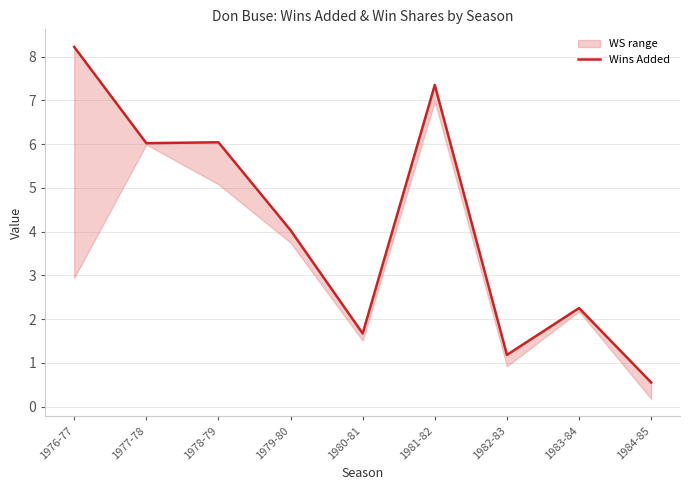

Reading left to right, list all the values displayed in this chart.

1976-77=8.2	1977-78=6.0	1978-79=6.0	1979-80=4.0	1980-81=1.7	1981-82=7.3	1982-83=1.2	1983-84=2.2	1984-85=0.6